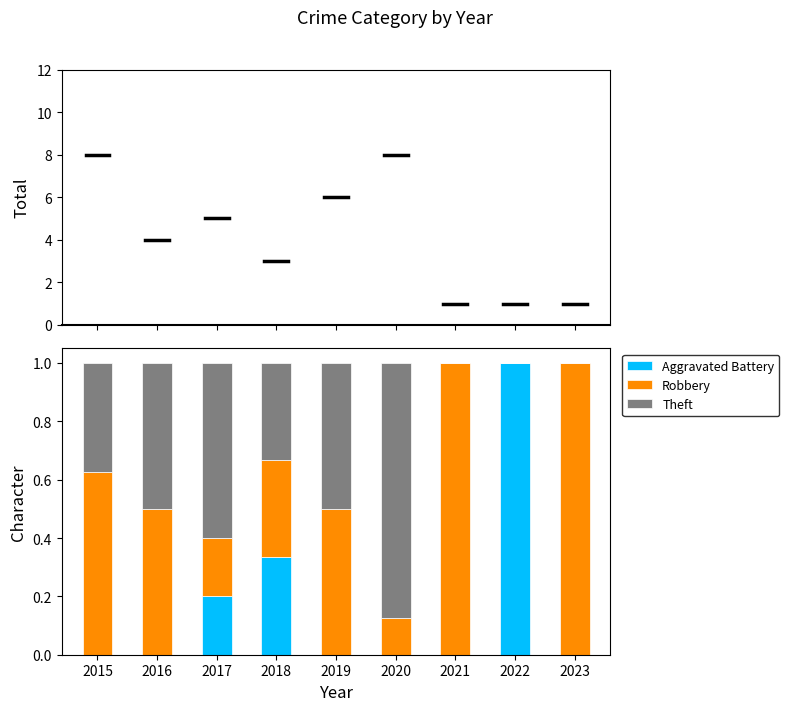

What is the maximum value for Aggravated Battery?

1.0